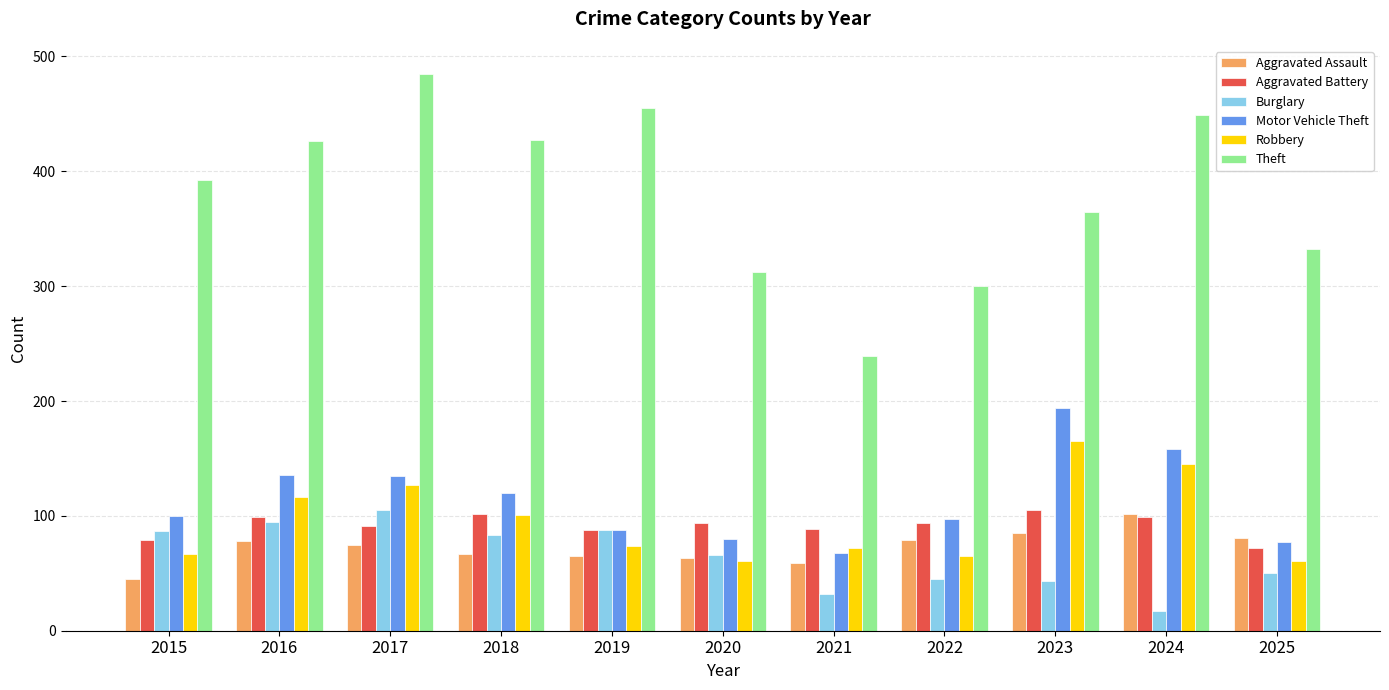

Are the bars grouped side by side (vs. stacked)?

Yes